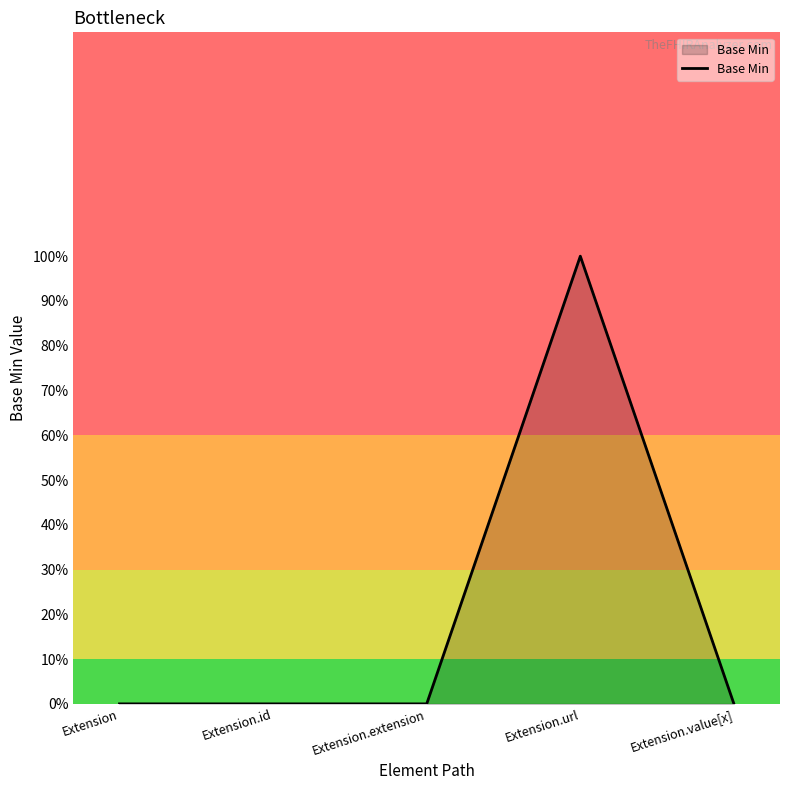

Does the chart display data point markers on the line(s)?

No